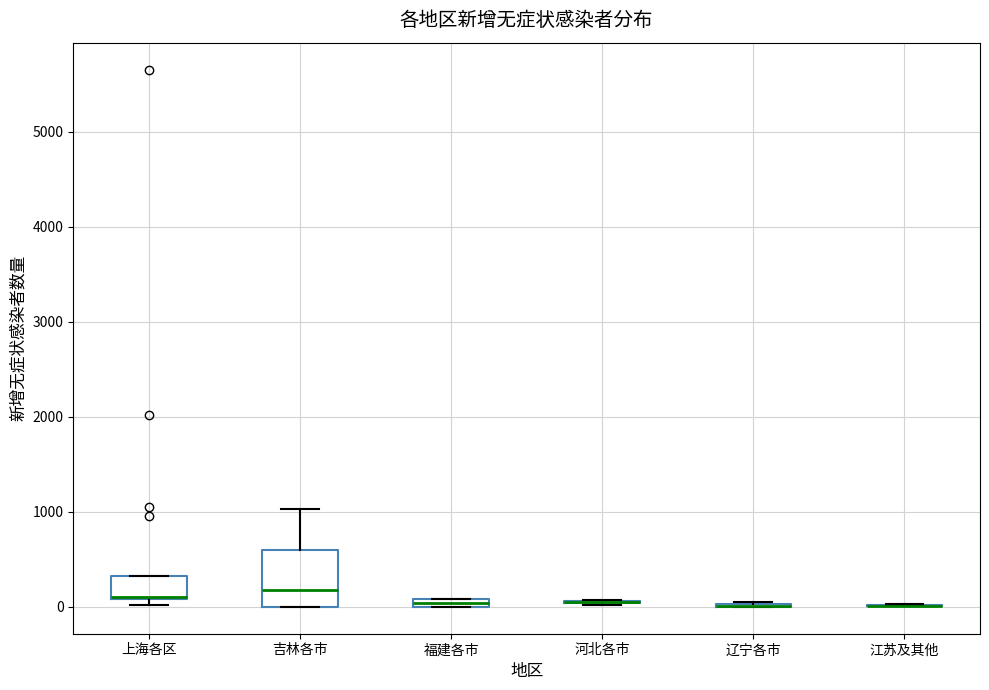

Where is the lower edge of the box for 上海各区 on the y-axis? The values are not printed on the chart, so give them approximately, as read against the axis.

100